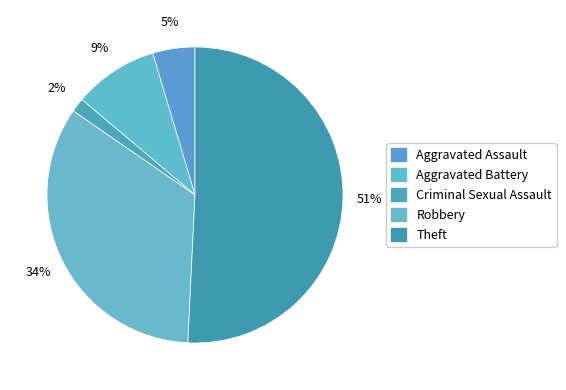

How many segments does this pie chart have?

5